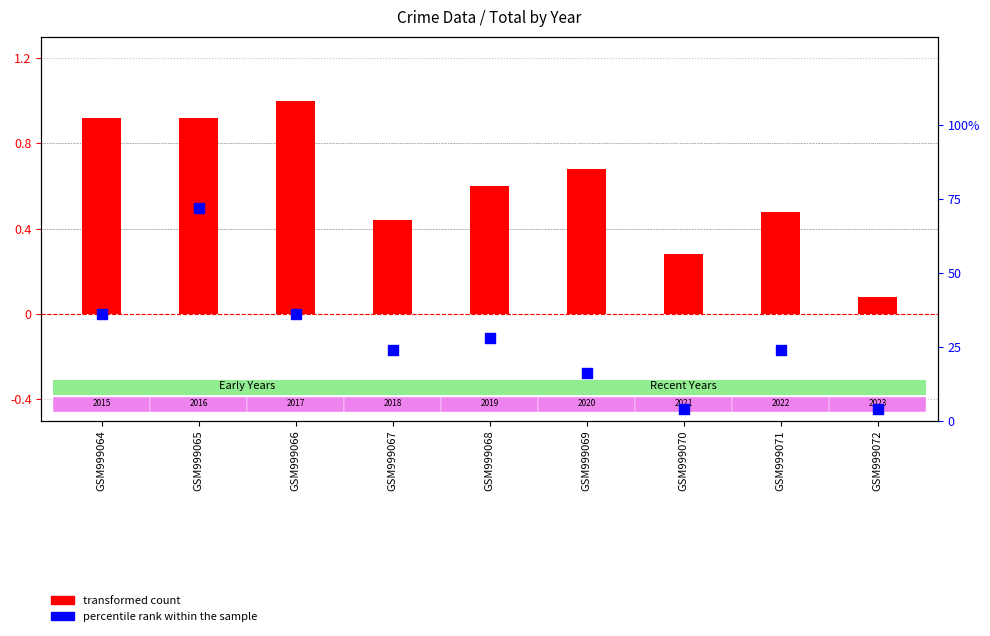

At which category is the sum across all series the highest?

GSM999065